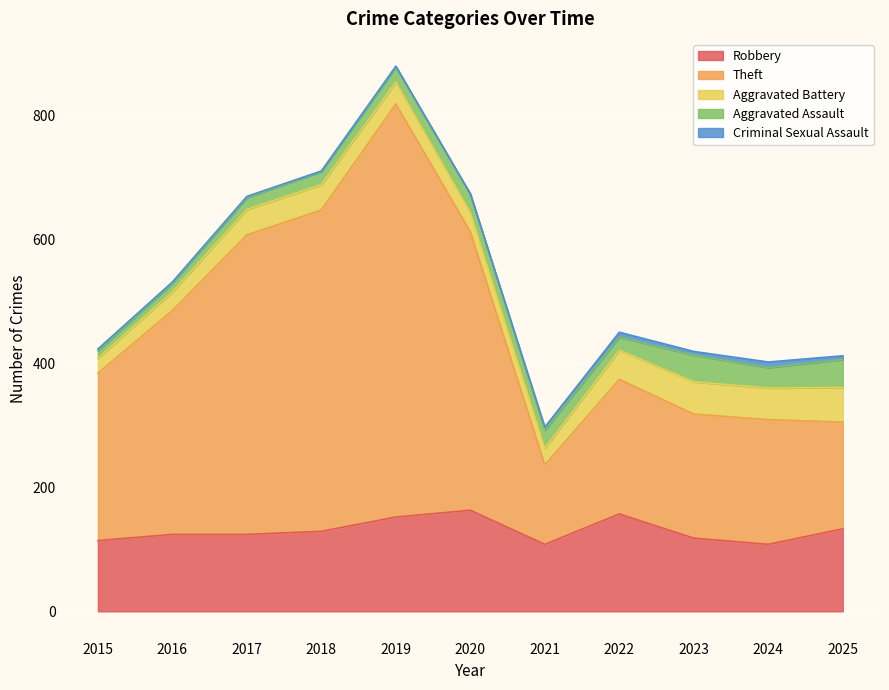

At which category does Aggravated Assault reach its first local peak?

2020